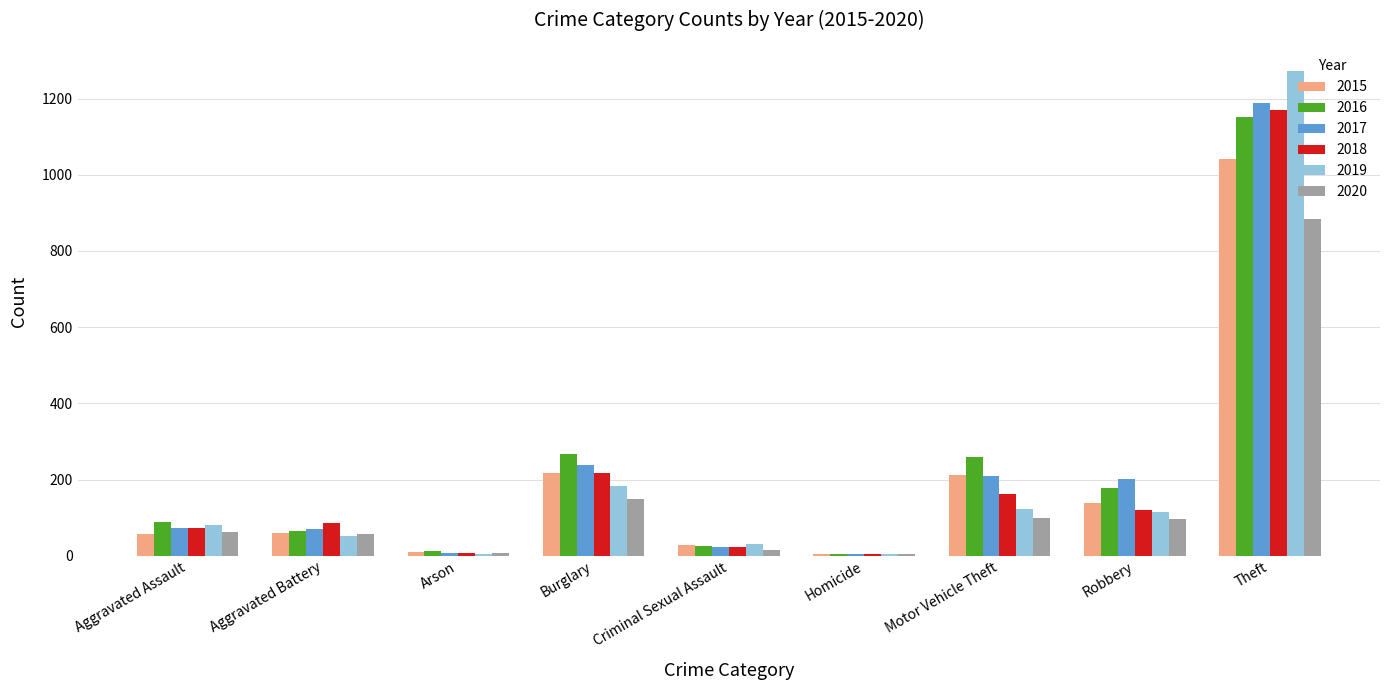

At which category is the sum across all series the highest?

Theft